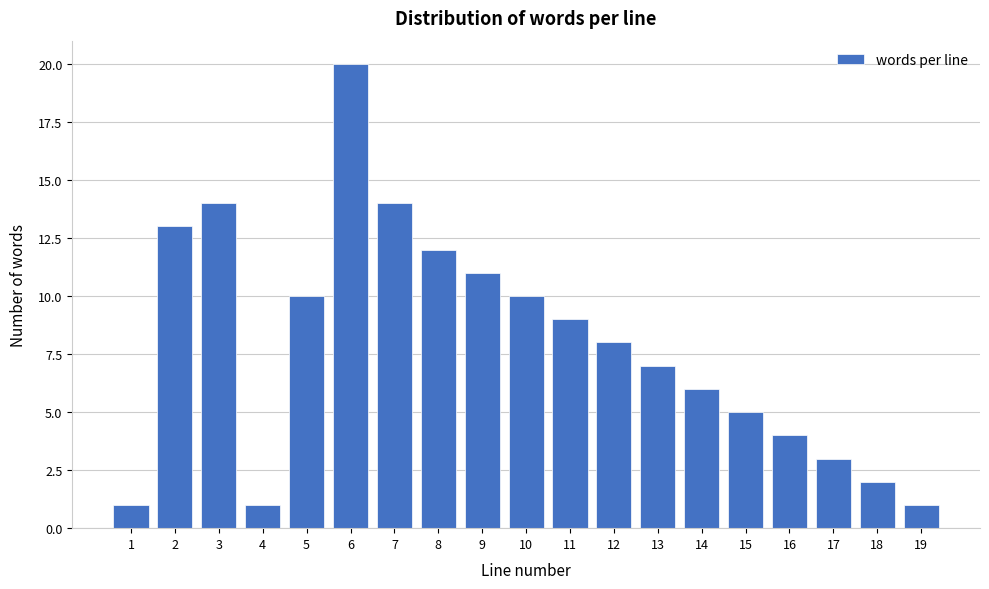

Reading right to left, list all the values displayed in this chart.

19=1	18=2	17=3	16=4	15=5	14=6	13=7	12=8	11=9	10=10	9=11	8=12	7=14	6=20	5=10	4=1	3=14	2=13	1=1